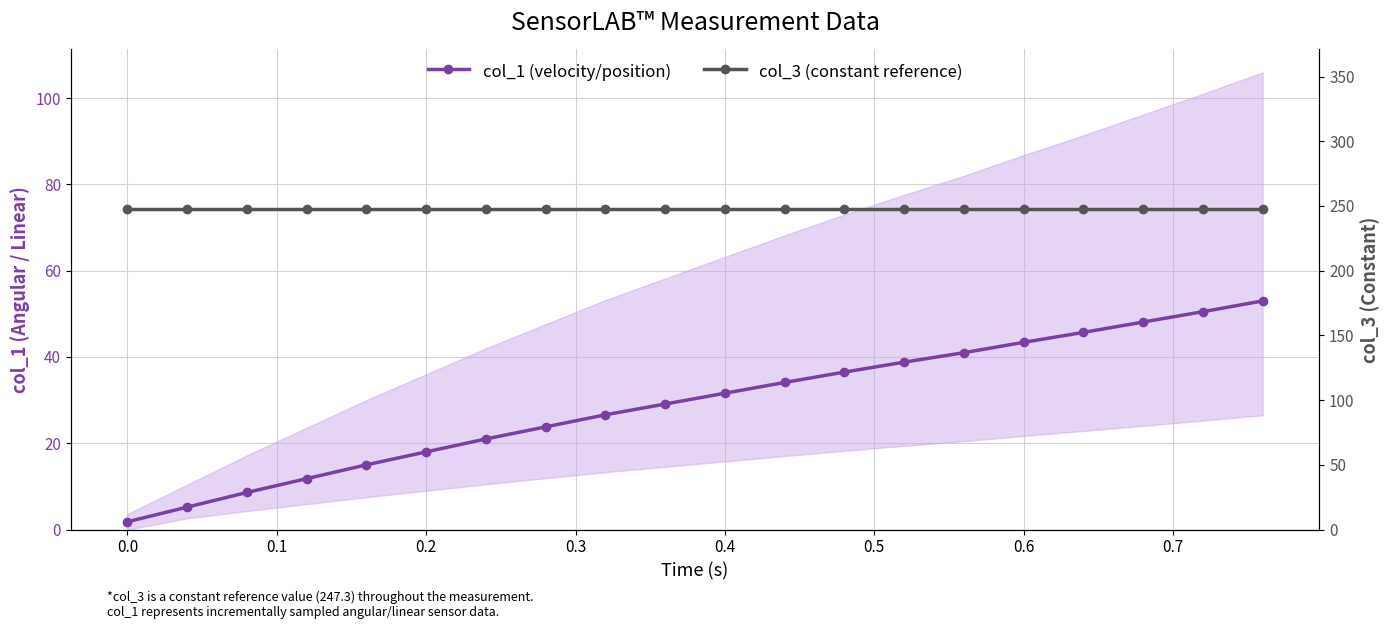

How many distinct data groups are displayed?

2